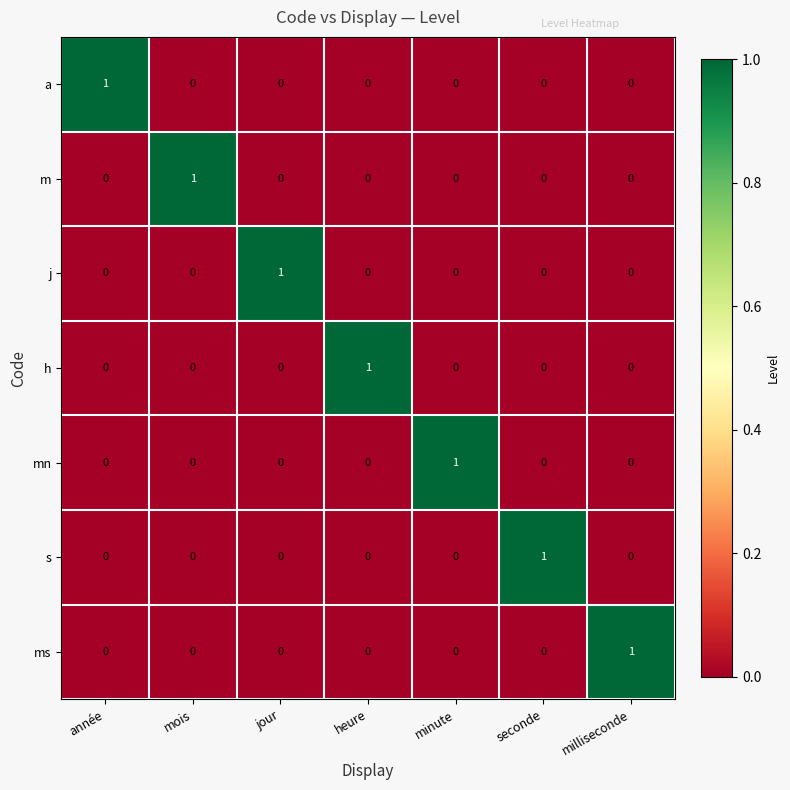

True or false: mn has a value of 1 at heure.

False